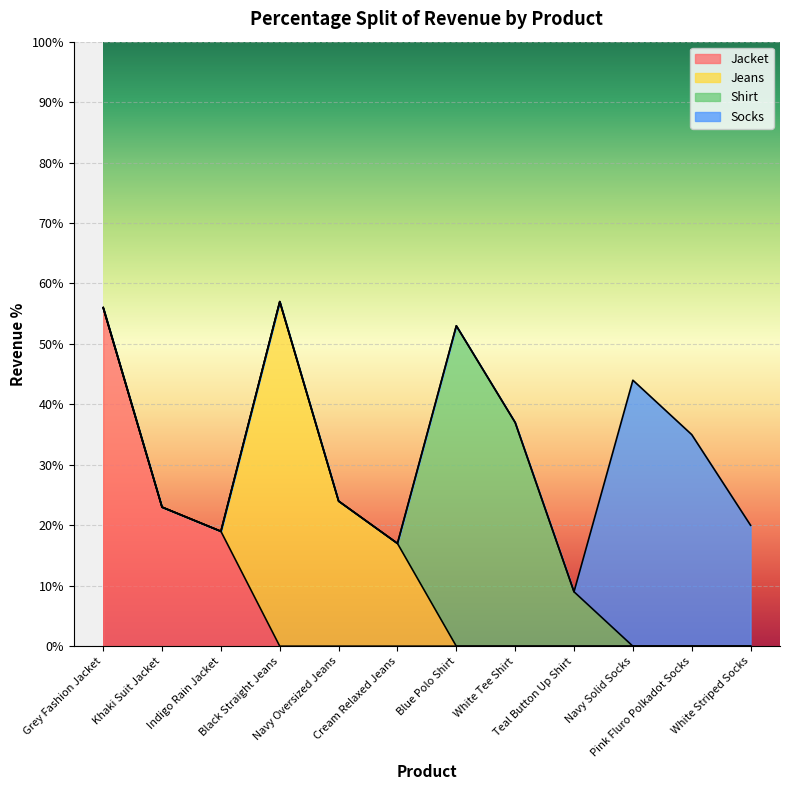

Which category has the highest value across all series?

Black Straight Jeans